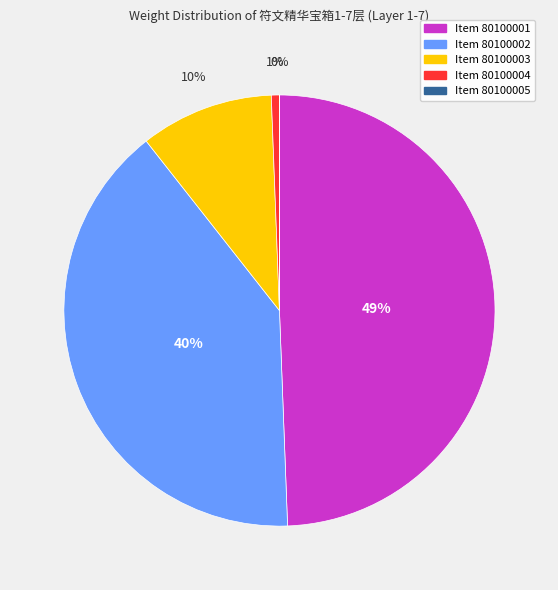

Between Item 80100003 and Item 80100002, which is larger?

Item 80100002